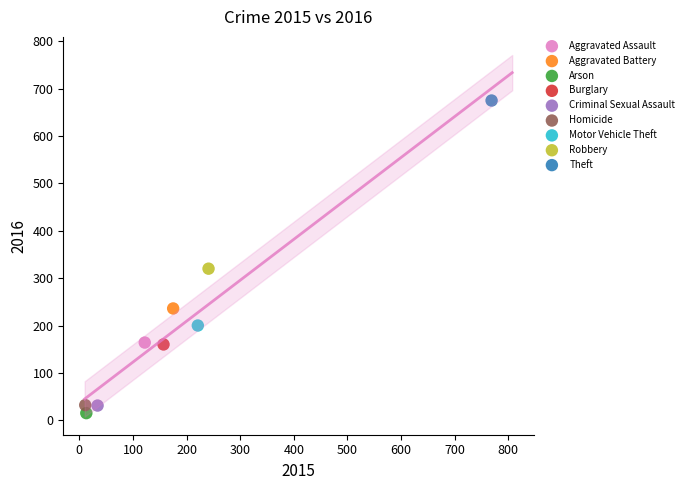

Which series contains the lowest Y value?

Arson